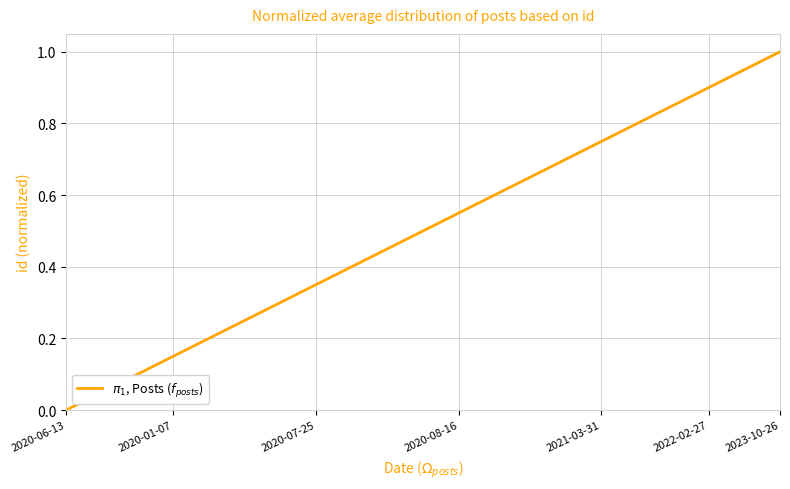

What is the difference between the maximum and minimum values?

1.0